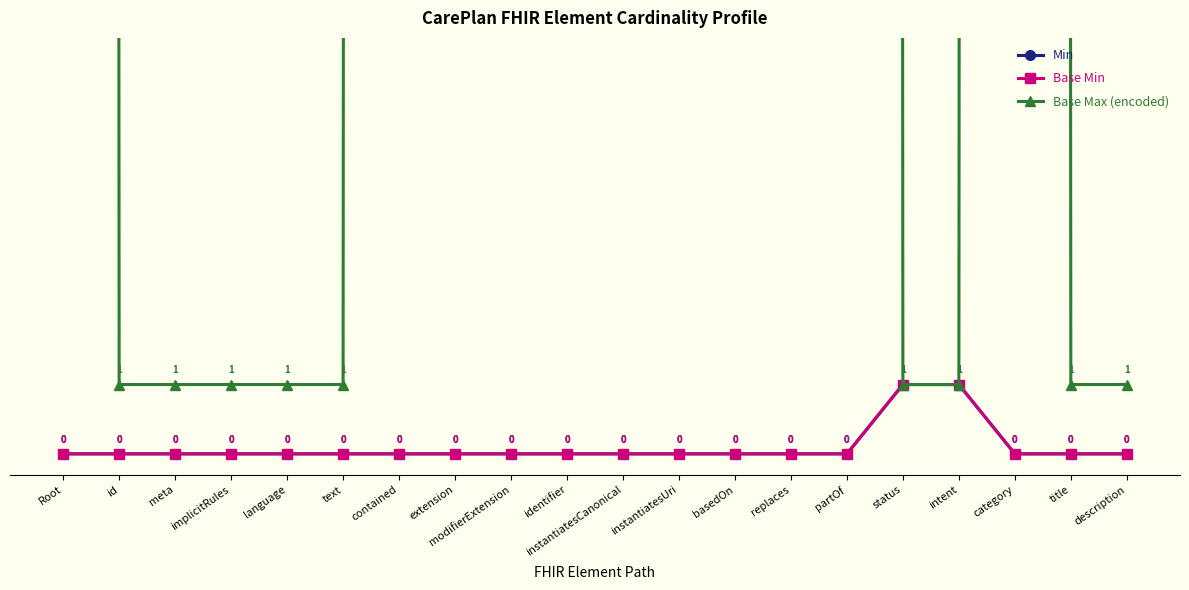

Which series has the largest total across all categories?

Base Max (encoded)